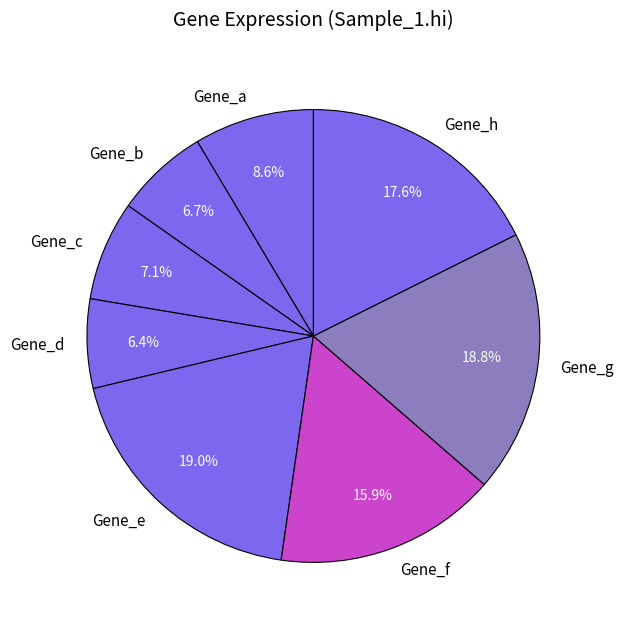

The Gene_e slice represents 19% of the pie. True or false?

True